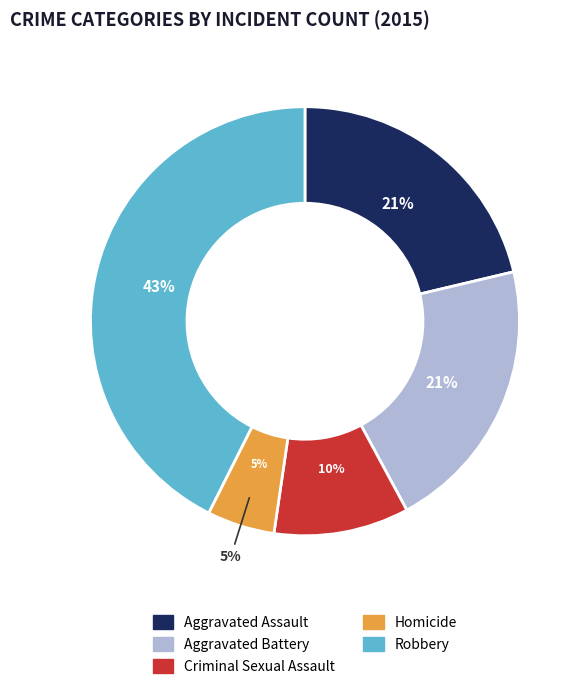

Which has a higher value, Aggravated Assault or Robbery?

Robbery